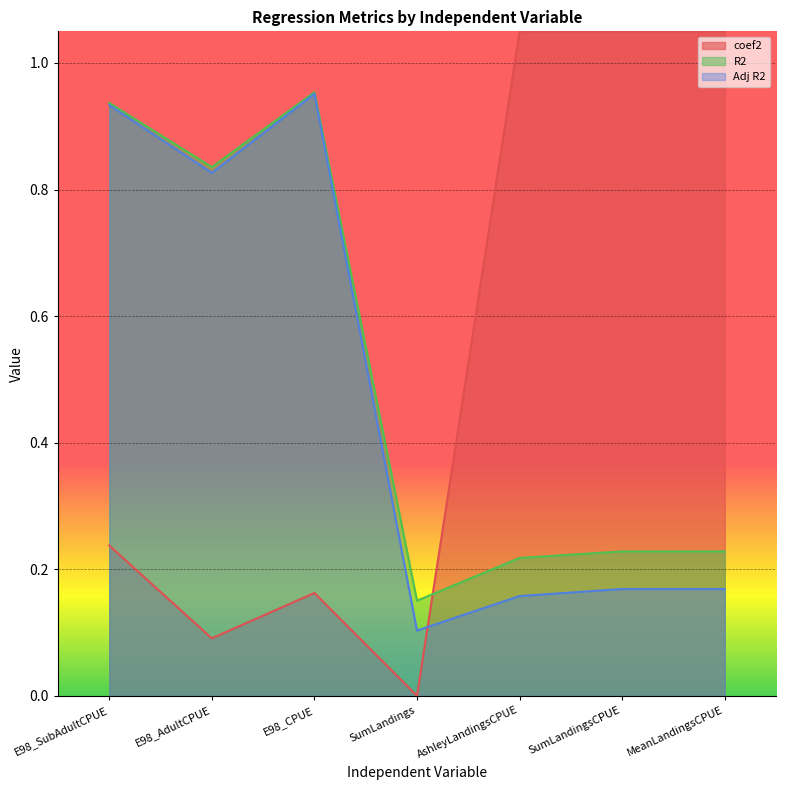

Which series has the largest total across all categories?

coef2